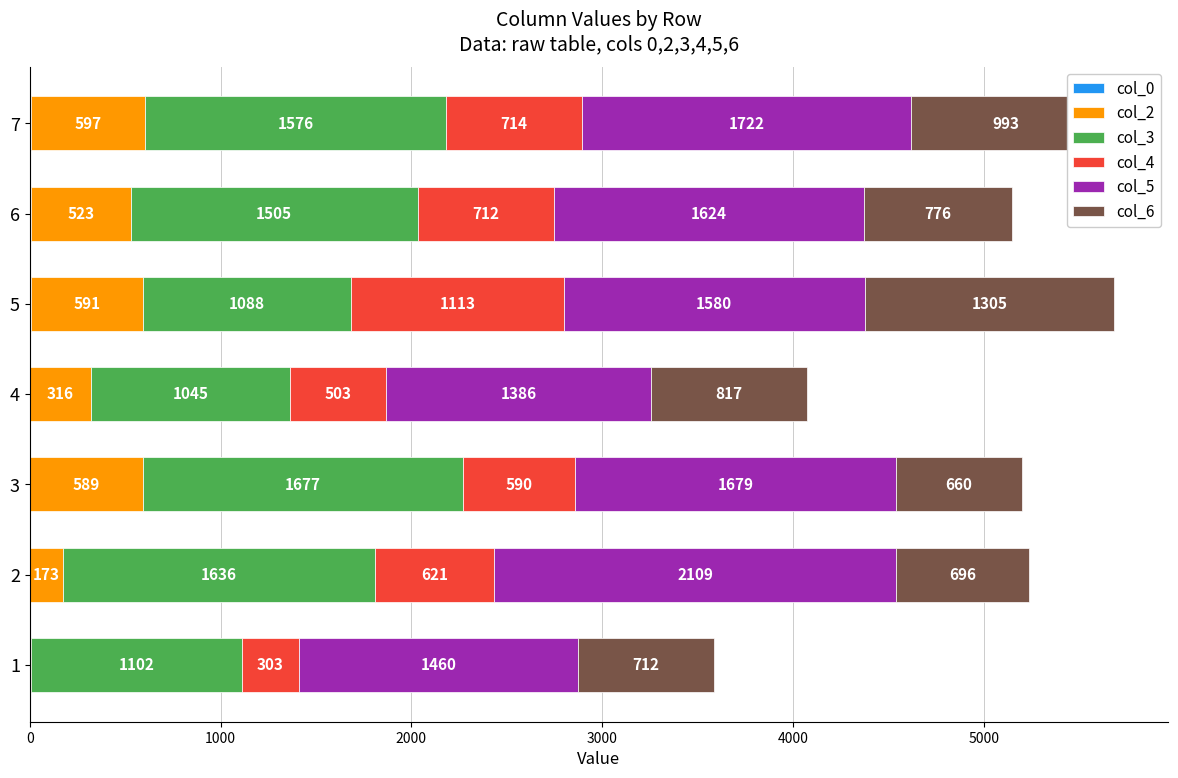

At which category is the sum across all series the highest?

5